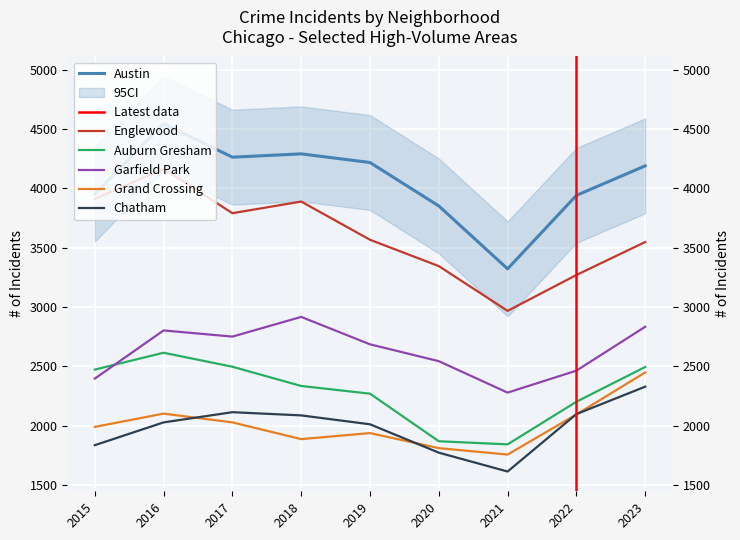

How many series are shown in this chart?

6